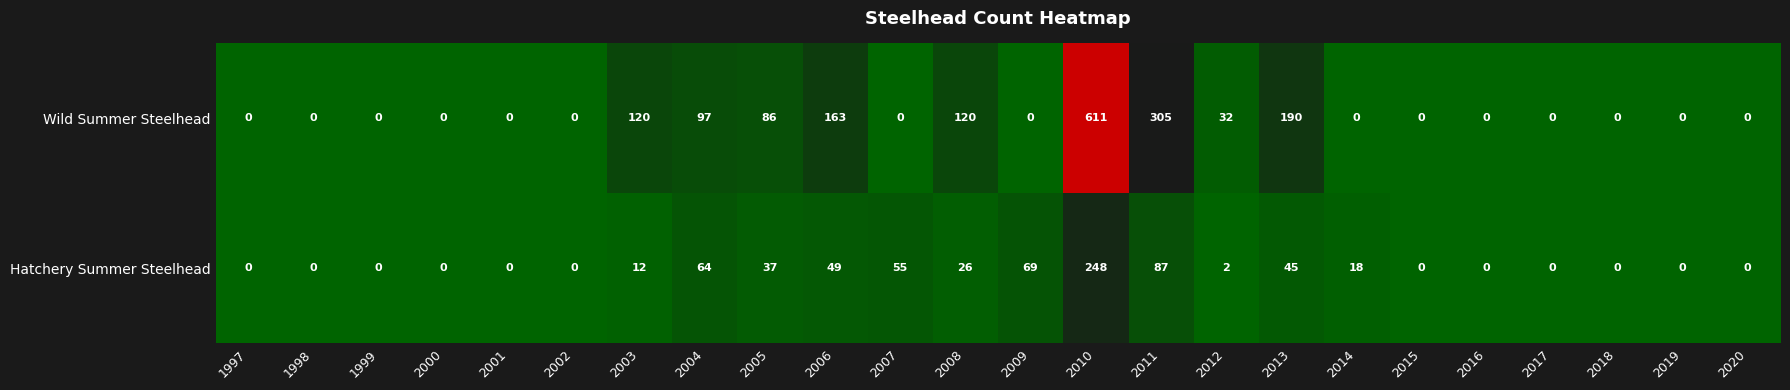

What is the difference between the highest and lowest values at 2010?

363